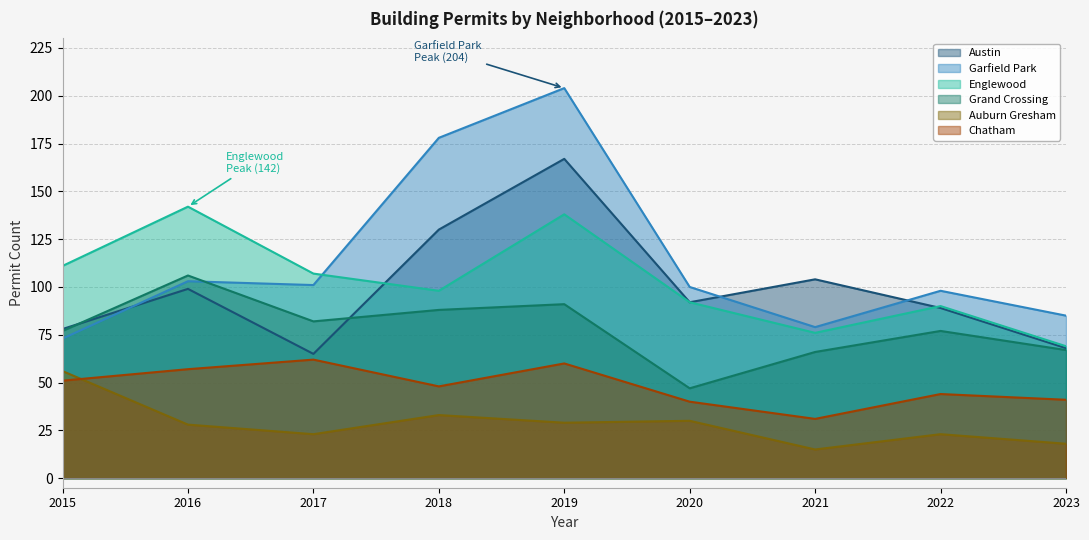

What is the sum of all Garfield Park values?

1021